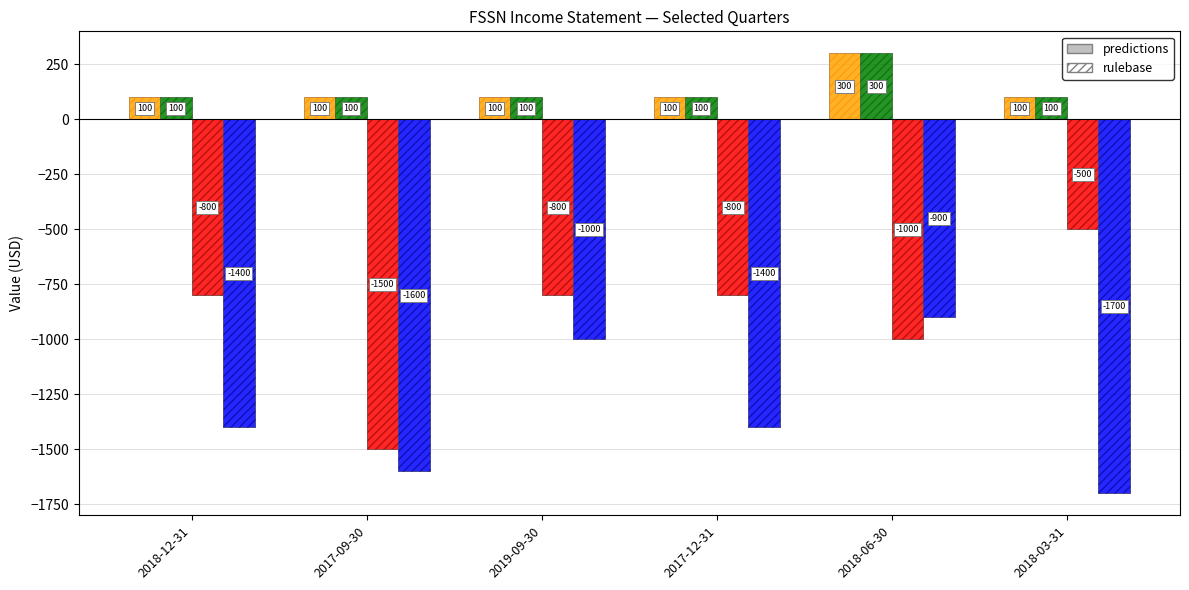

Reading left to right, extract all data points from this chart.

Total Revenue: 2018-12-31=100	2017-09-30=100	2019-09-30=100	2017-12-31=100	2018-06-30=300	2018-03-31=100
Gross Profit: 2018-12-31=100	2017-09-30=100	2019-09-30=100	2017-12-31=100	2018-06-30=300	2018-03-31=100
Operating Income: 2018-12-31=-800	2017-09-30=-1500	2019-09-30=-800	2017-12-31=-800	2018-06-30=-1000	2018-03-31=-500
Net Income: 2018-12-31=-1400	2017-09-30=-1600	2019-09-30=-1000	2017-12-31=-1400	2018-06-30=-900	2018-03-31=-1700